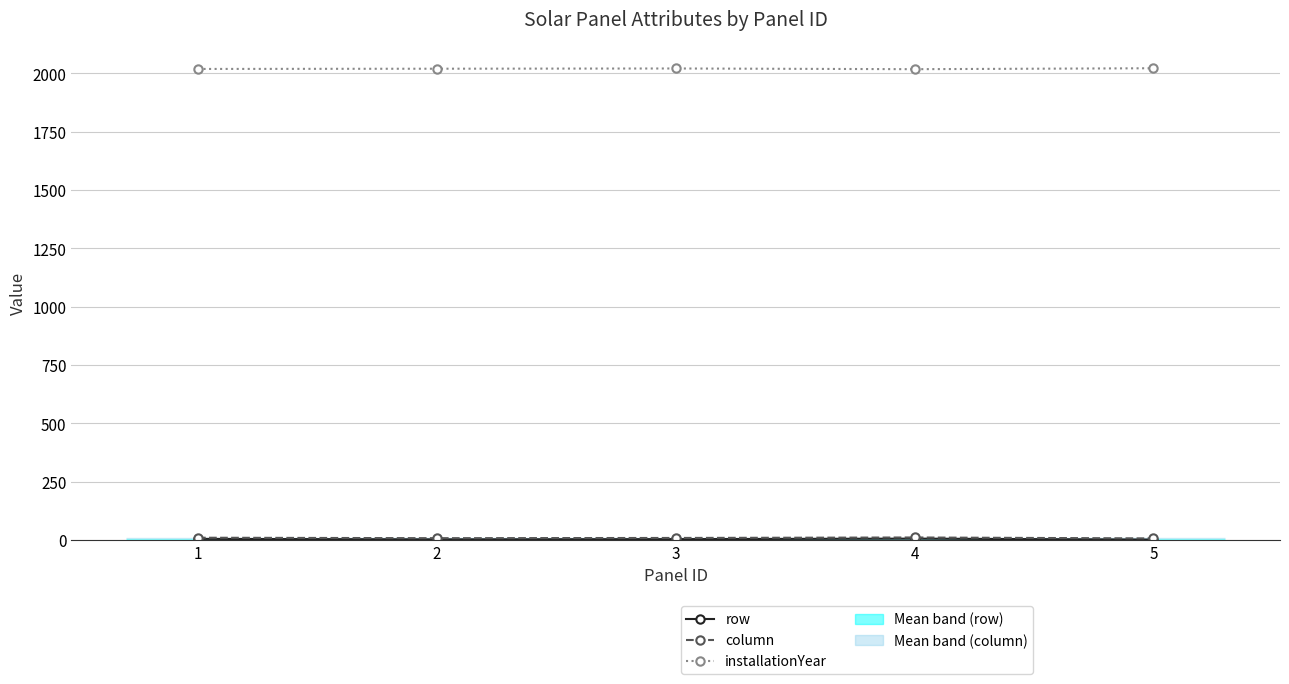

At which label does column reach its peak?

4